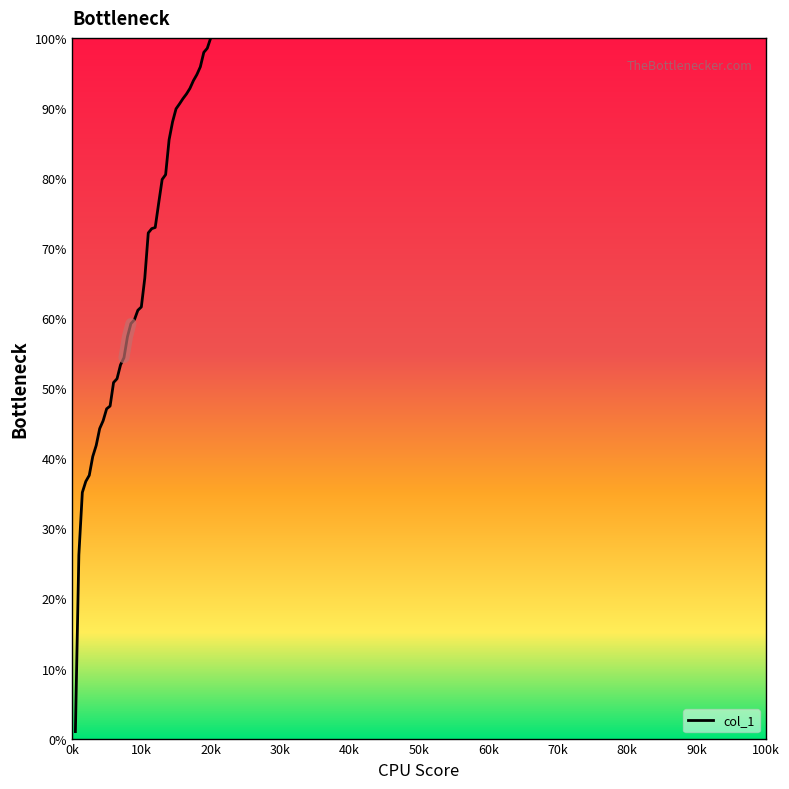

What is the sum of the values at 12 and 34?

143.6